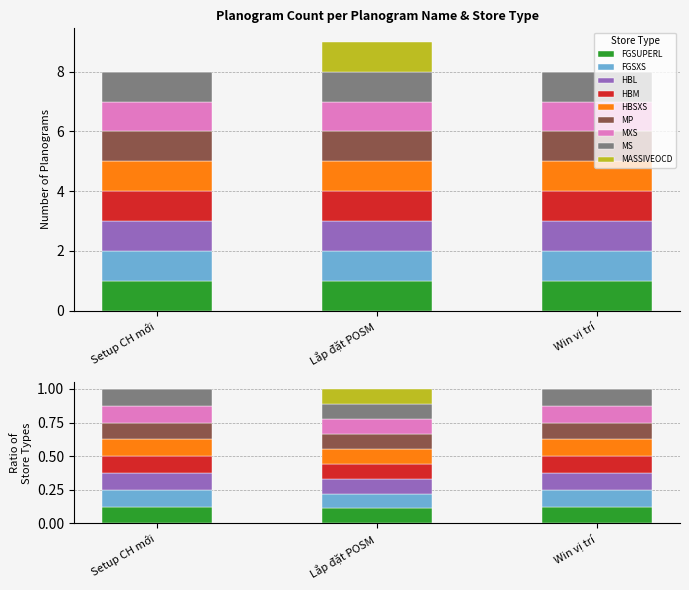

How many bars are there in total?

9